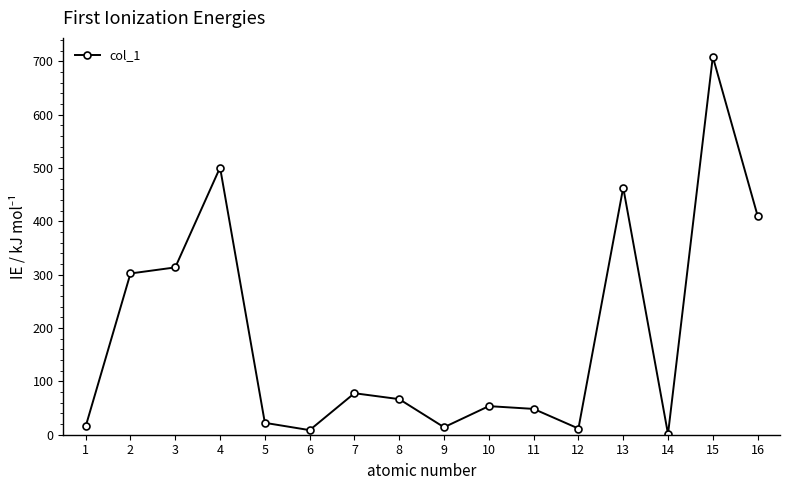

What is the value of the 4th point from the left?

500.9